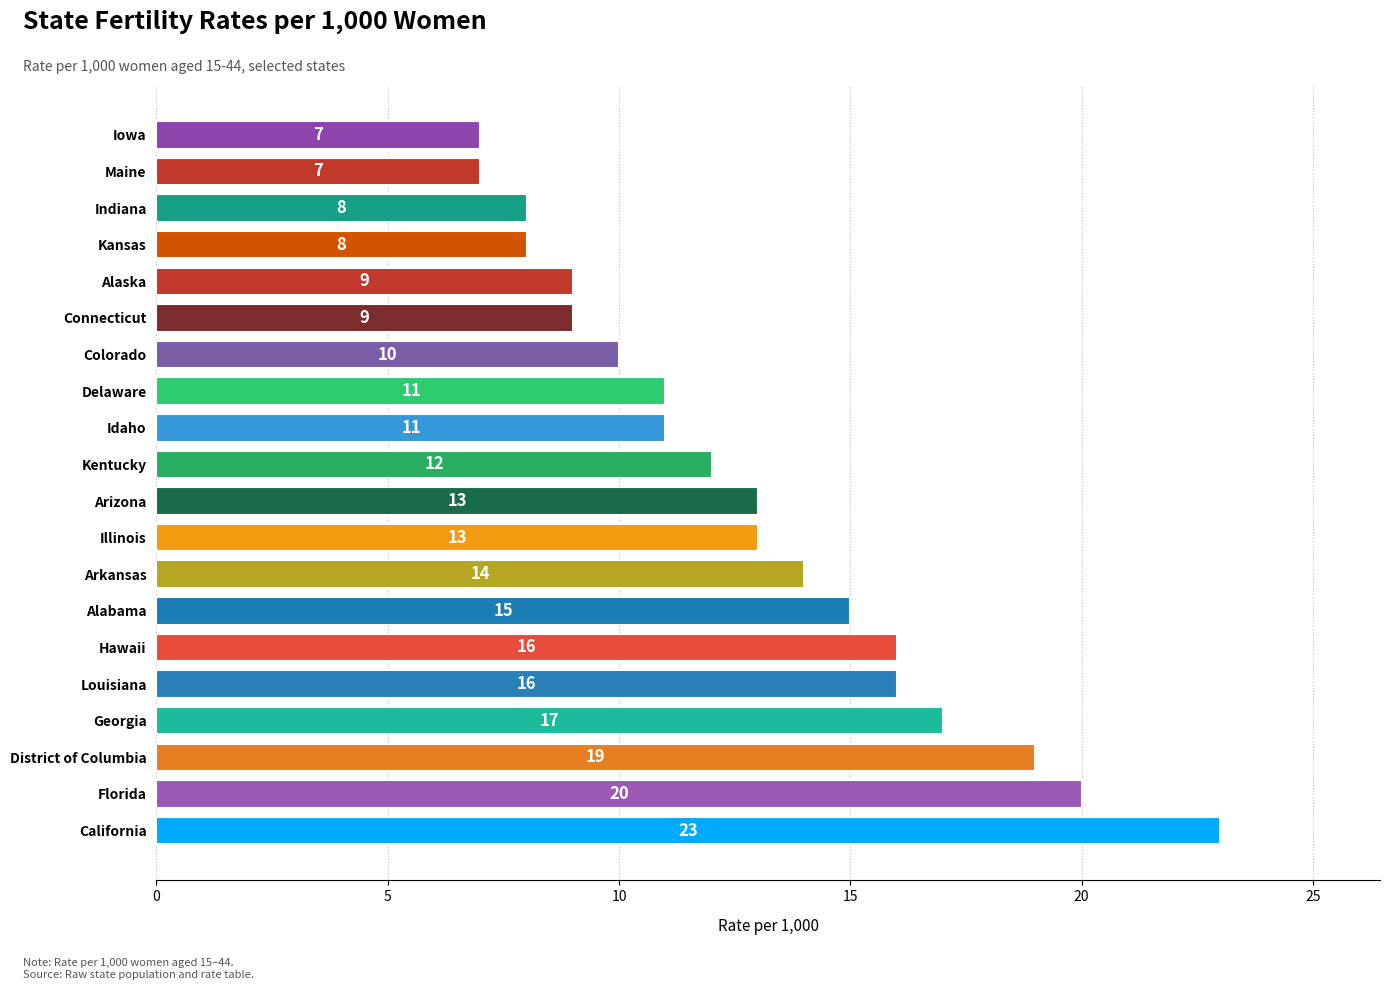

Approximately how many times larger is the value at Kentucky compared to District of Columbia?

0.6